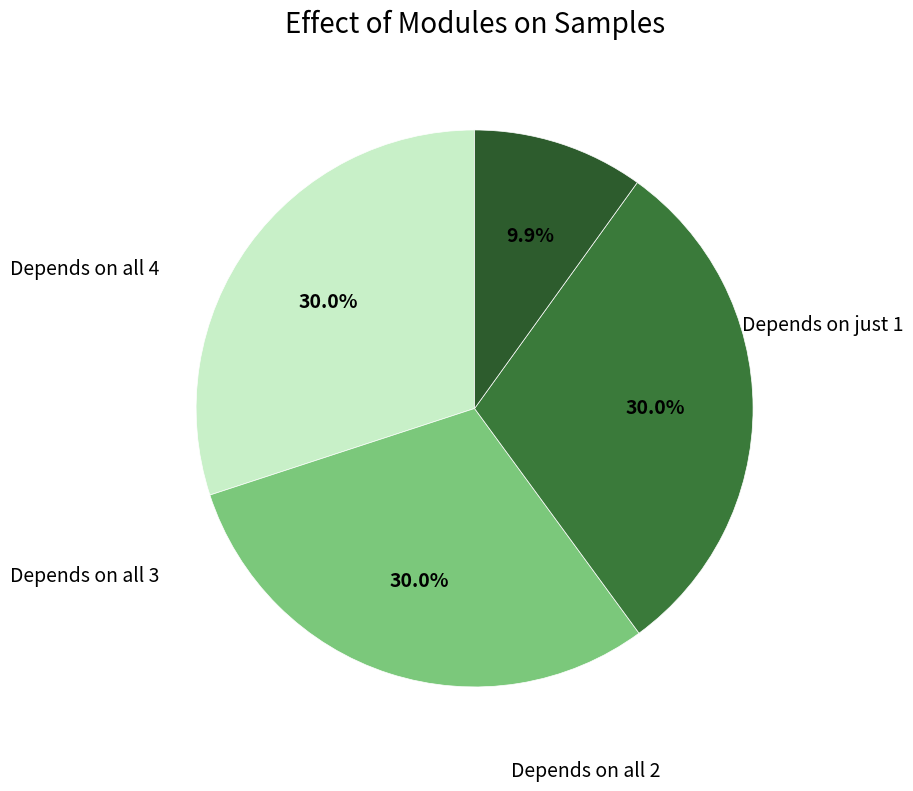

To the nearest percent, what is the difference between the largest and smallest slice percentages?

20%